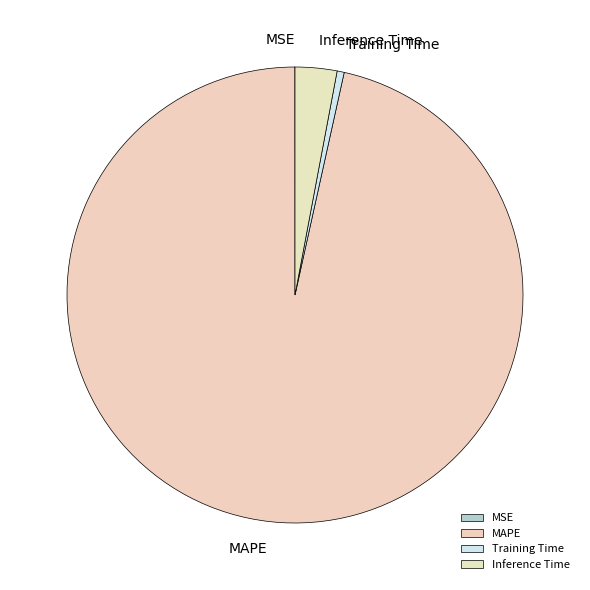

What is the largest slice in the pie chart?

MAPE